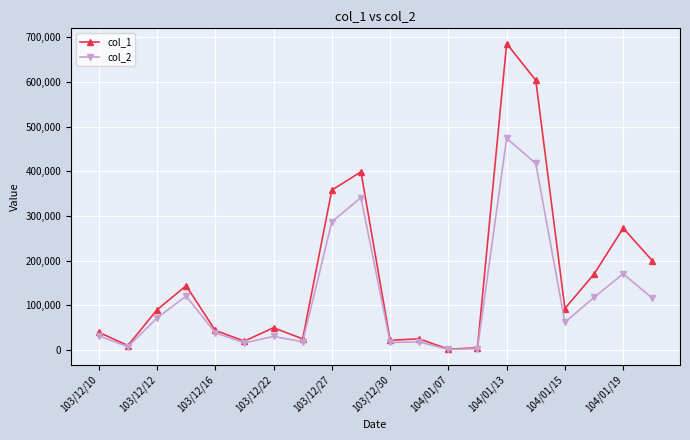

What are all the series names shown in the legend?

col_1, col_2